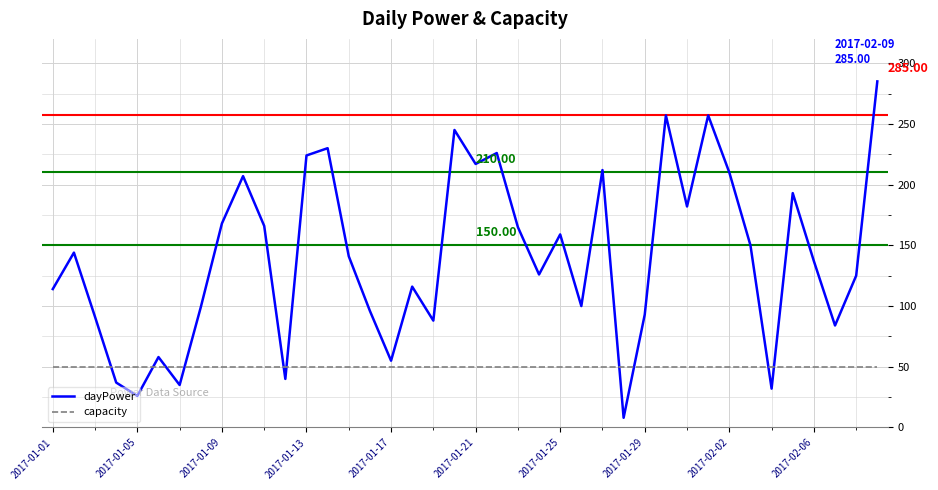

Rank the series by their maximum value, from highest to lowest.

dayPower, capacity